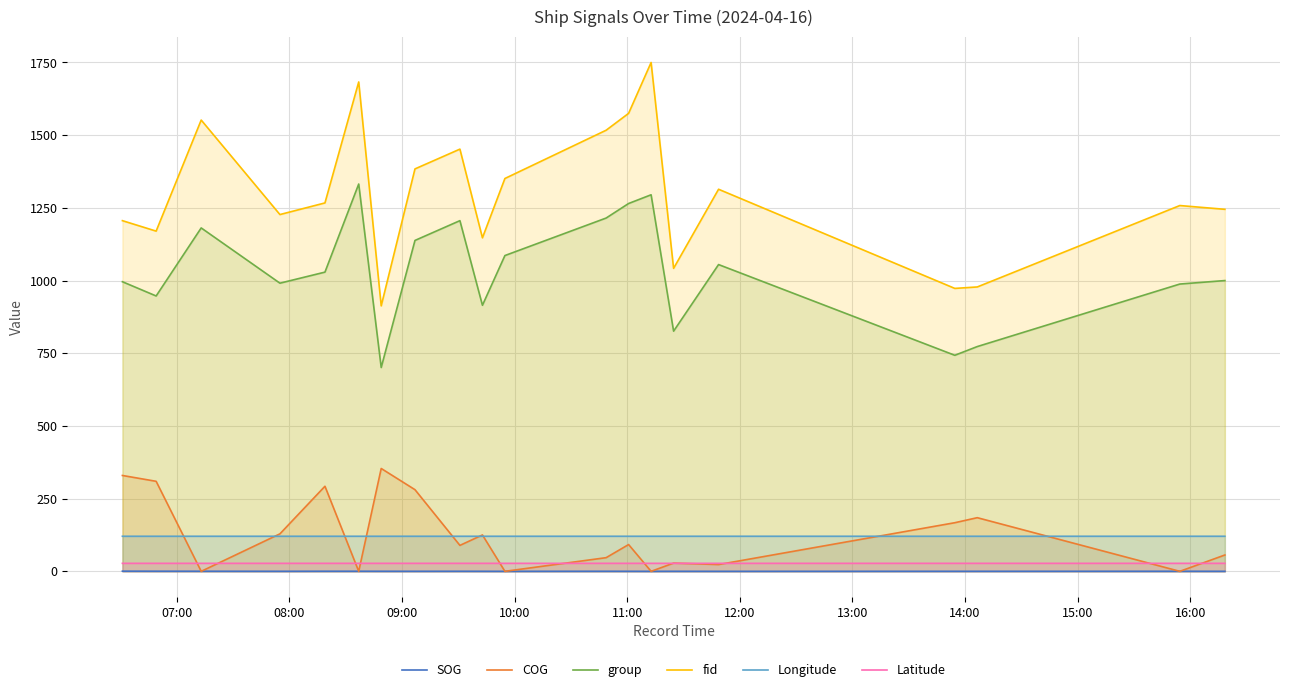

Which series has the widest spread of values?

fid